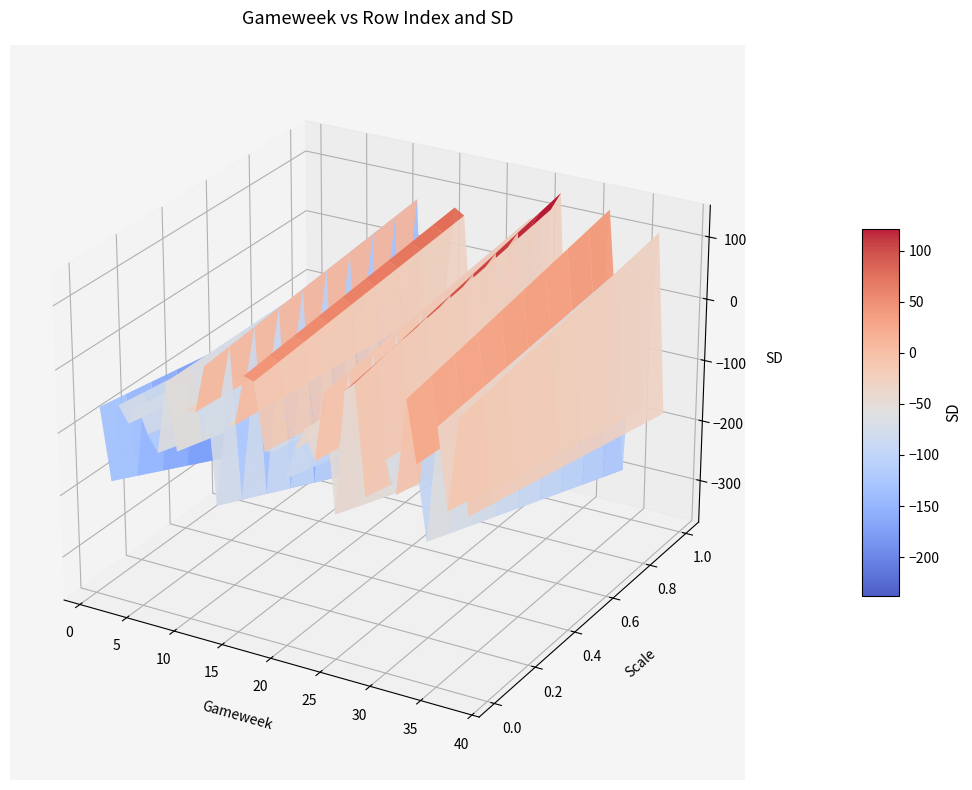

What is the ratio of the value at 26 to the value at 31?

1.1